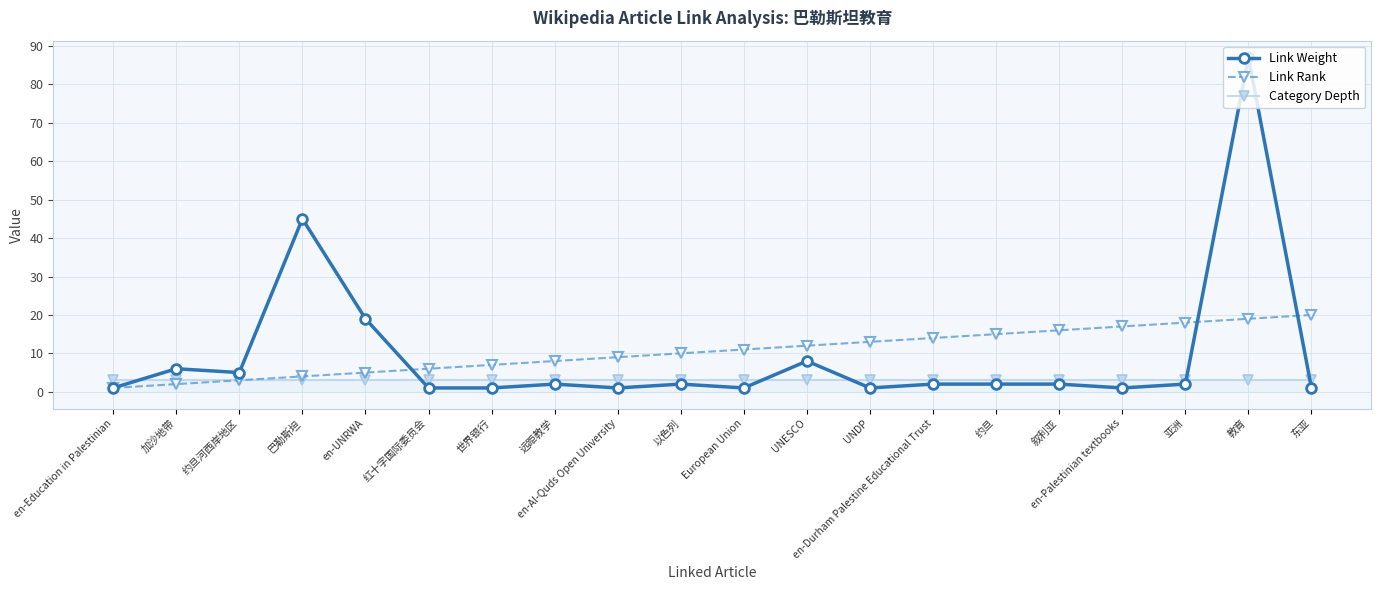

The Link Rank series shows 8 at 远距教学. True or false?

True